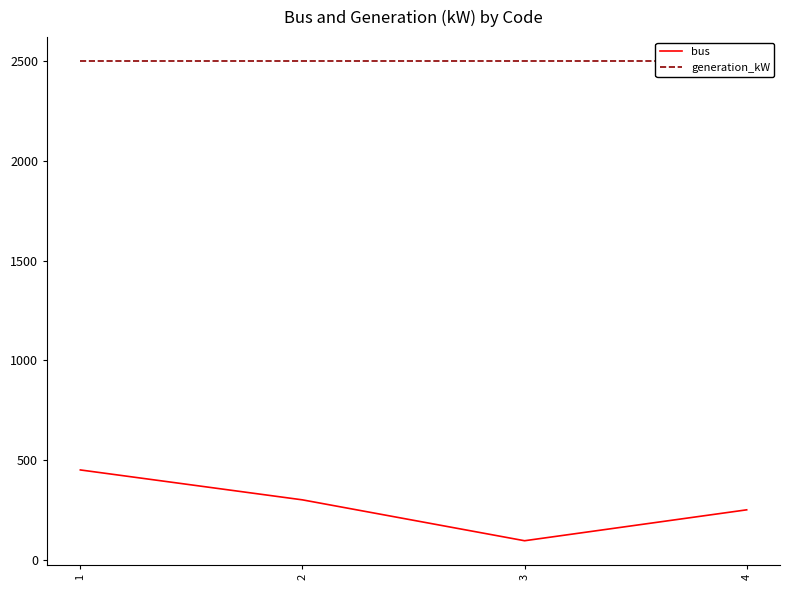

True or false: generation_kW and bus intersect in this chart.

False